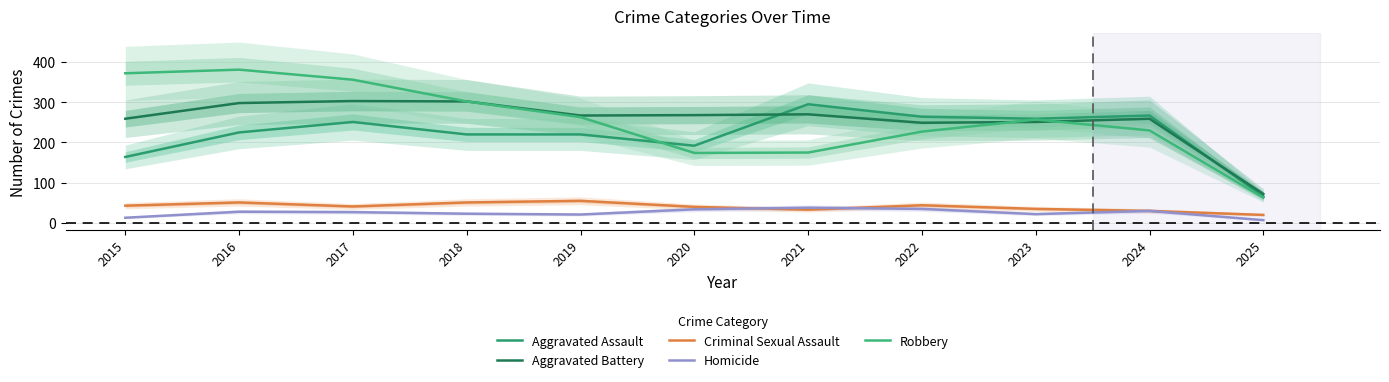

Does the chart have visible grid lines?

Yes